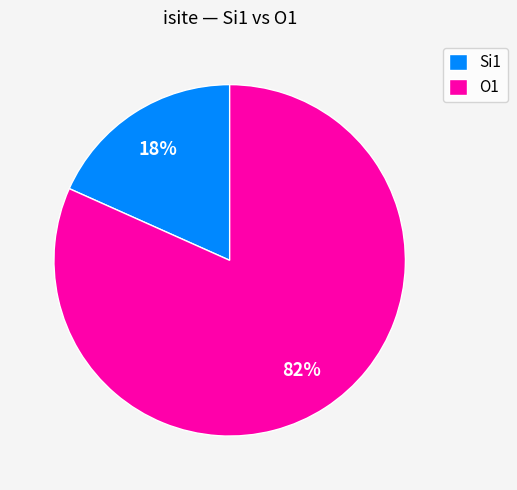

Count the number of slices in the pie.

2